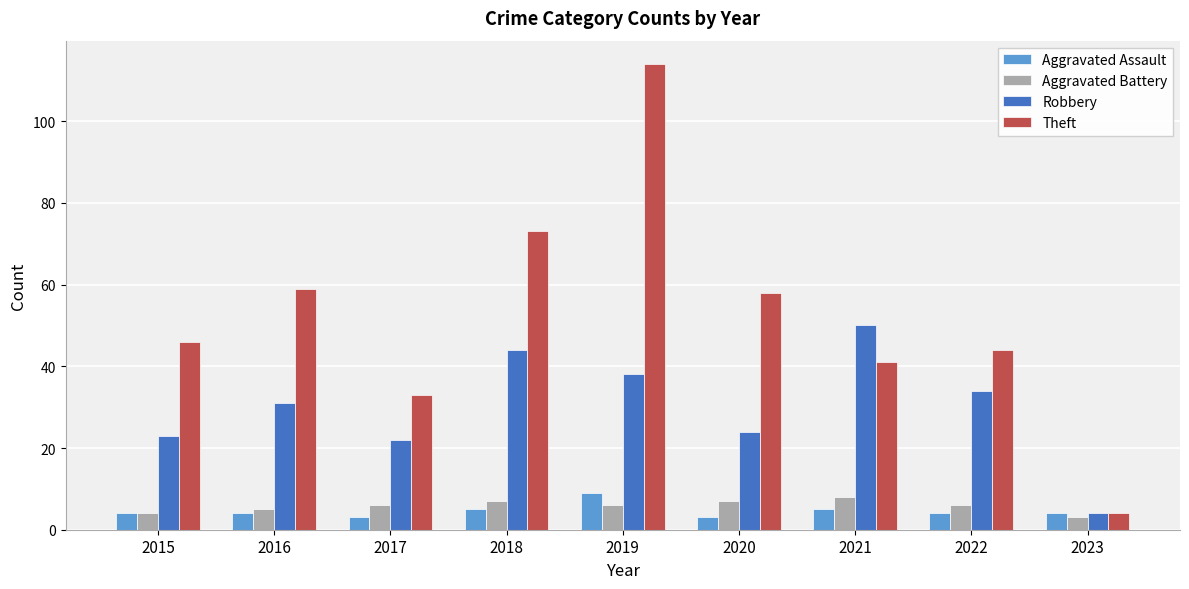

The value of Theft at 2017 is 33. True or false?

True